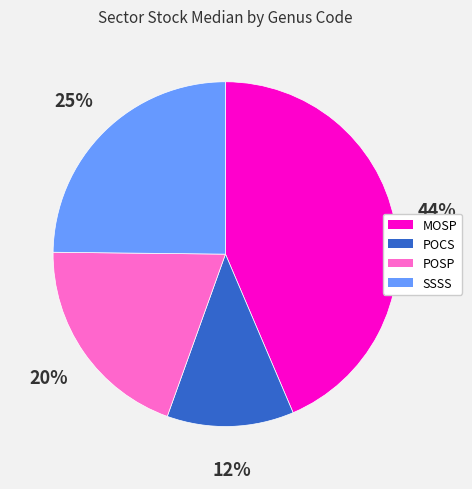

Combined, do SSSS and POCS account for over 50%?

No